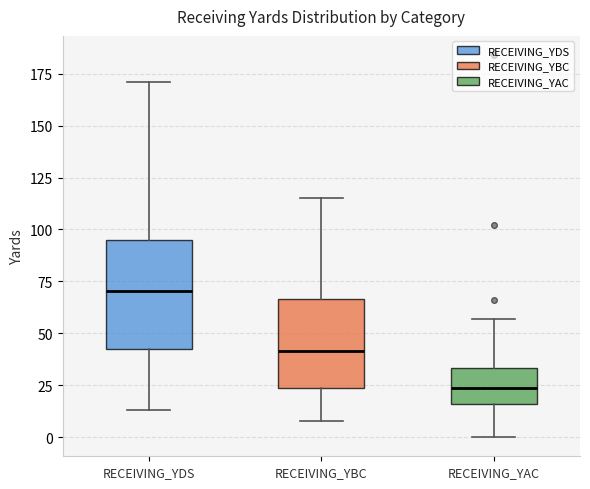

Which box is the tallest, from its lower edge to its upper edge?

RECEIVING_YDS